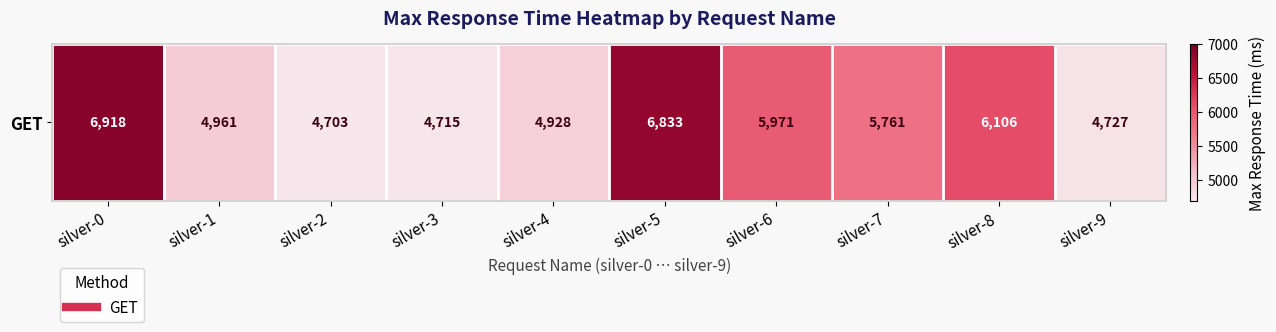

What is the minimum value shown in the chart?

4703